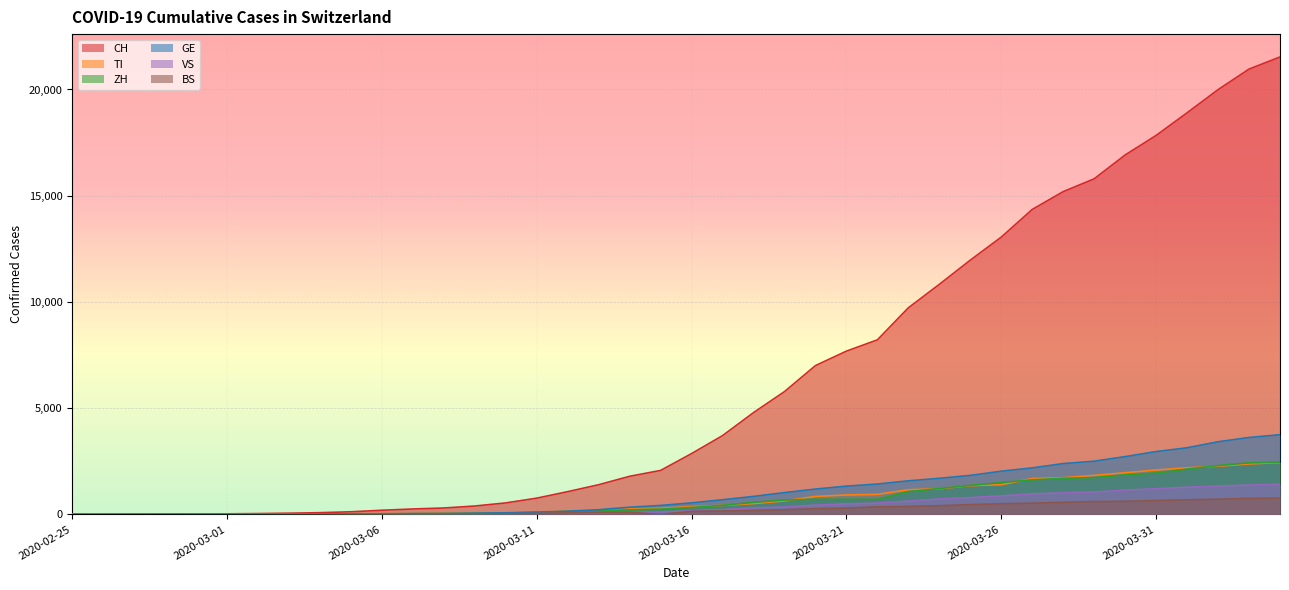

What is the sum of all VS values?

16815